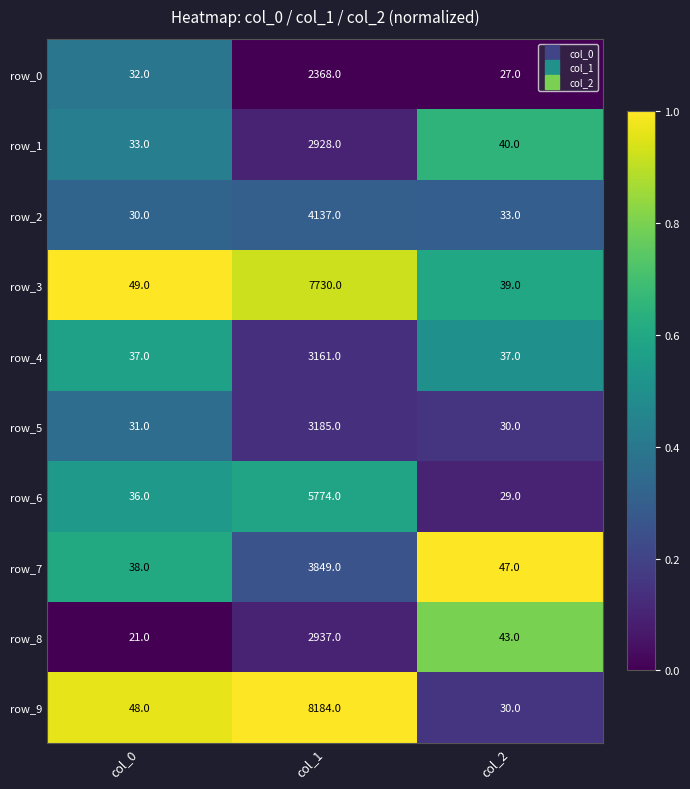

At which label does row_4 reach its peak?

col_1